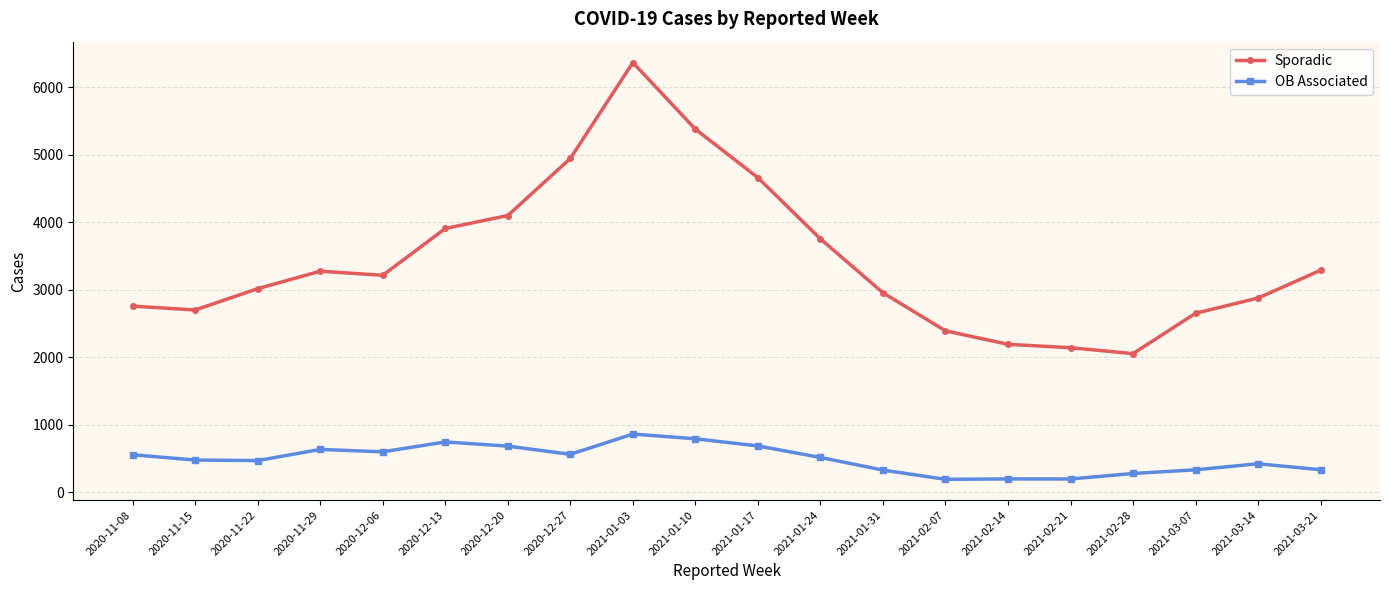

What is the label of the 18th point from the left?

2021-03-07